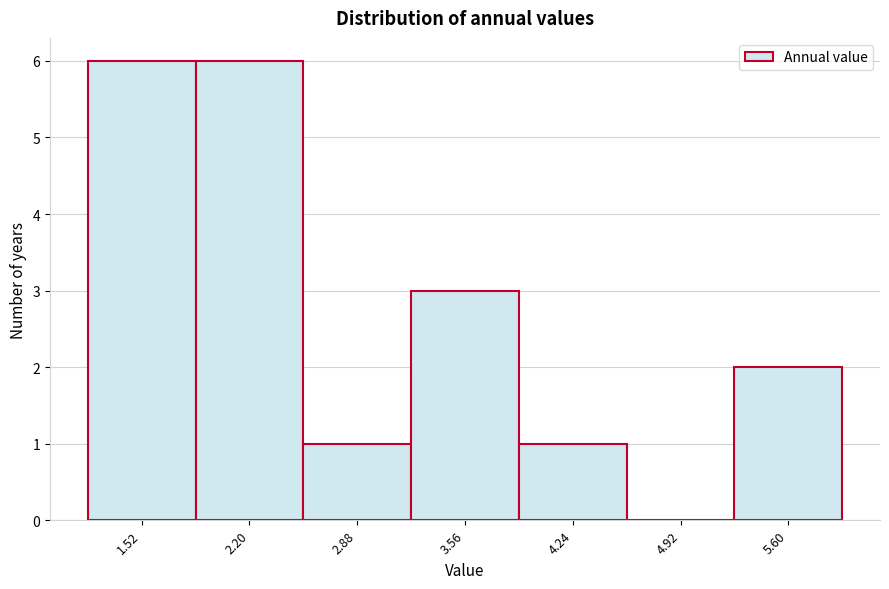

Reading left to right, list all the values displayed in this chart.

1.52=6	2.20=6	2.88=1	3.56=3	4.24=1	4.92=0	5.60=2